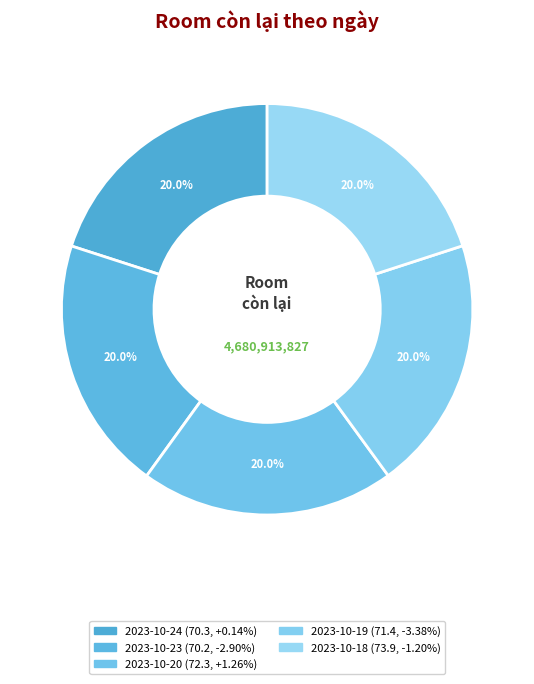

What portion of the pie excludes 2023-10-19 (71.4, -3.38%)?

80.0%